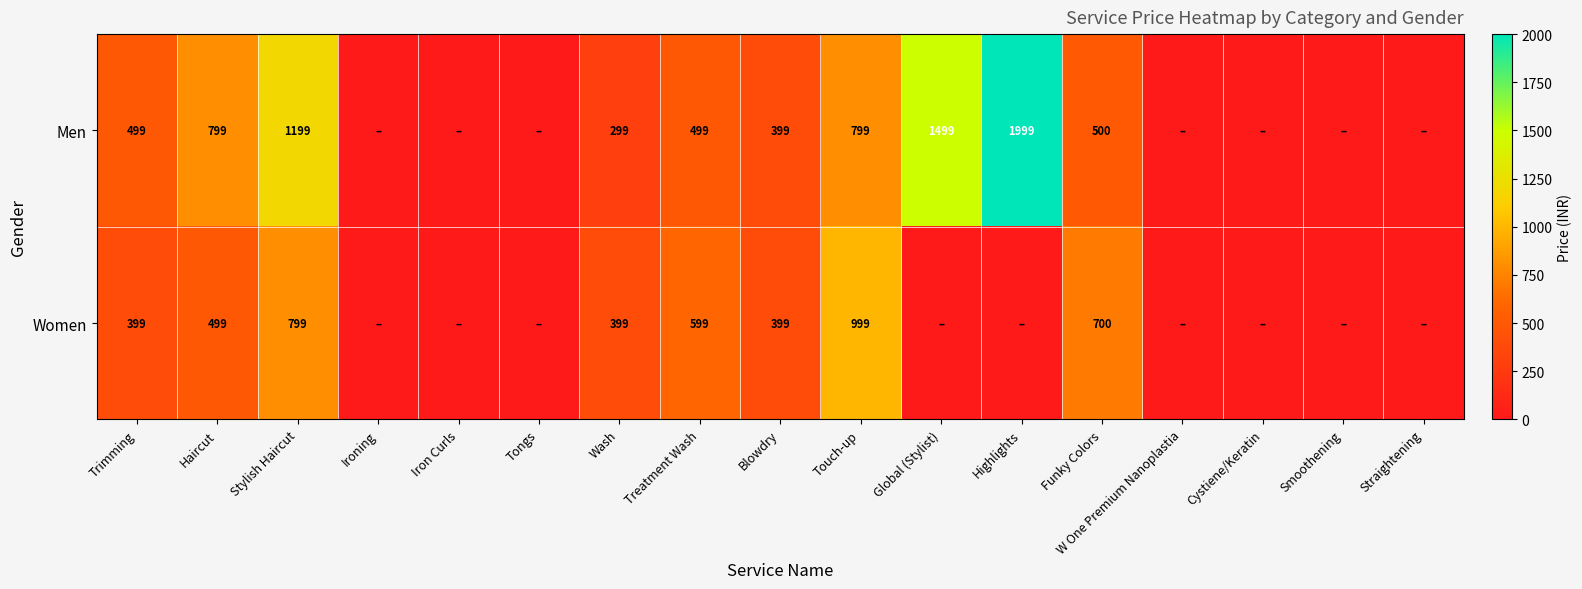

Is the value of Men at Trimming greater than the value of Women at Funky Colors?

No